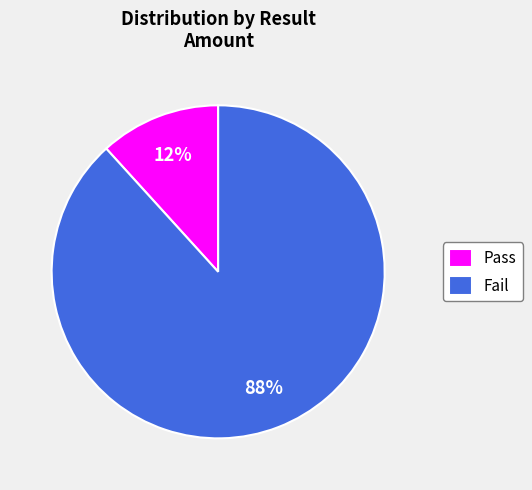

Which has a higher value, Pass or Fail?

Fail